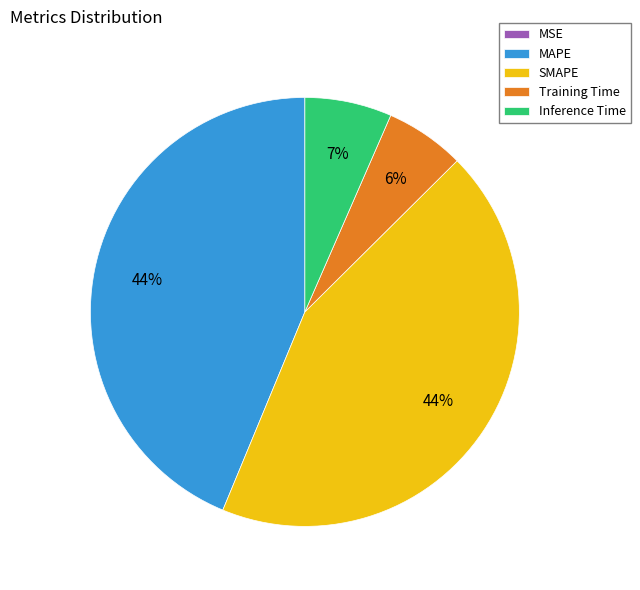

Between SMAPE and Training Time, which is larger?

SMAPE